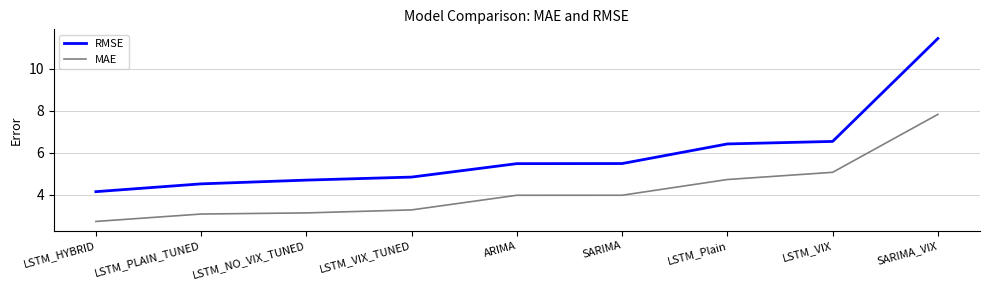

Is it true that RMSE equals 1.5 at LSTM_HYBRID?

False